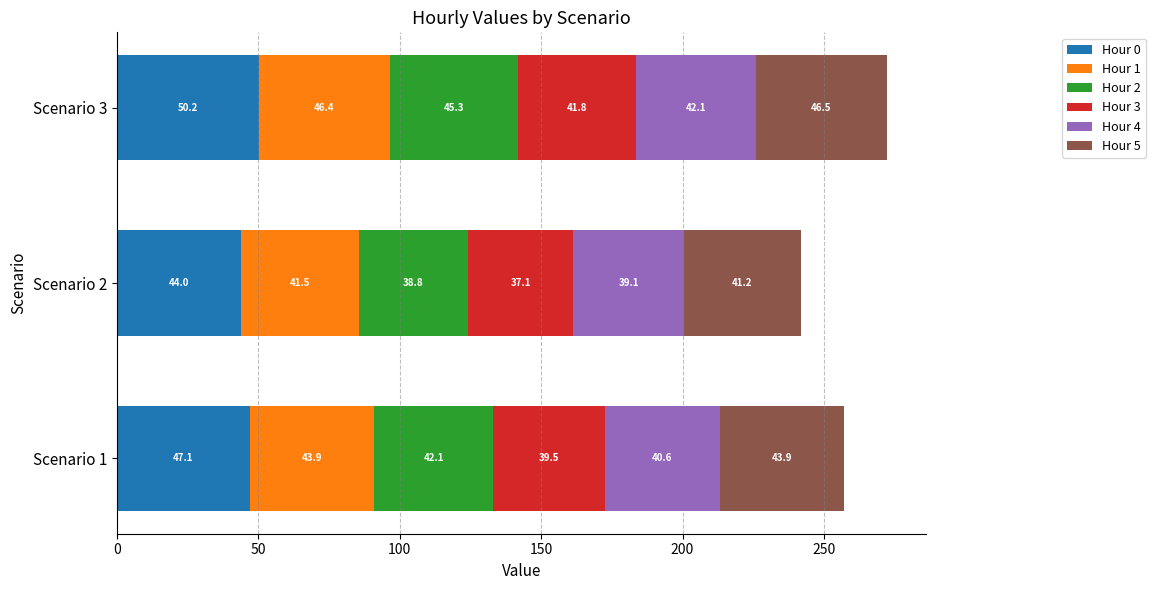

What is the sum of the Hour 0 values at Scenario 2 and Scenario 1?

91.1